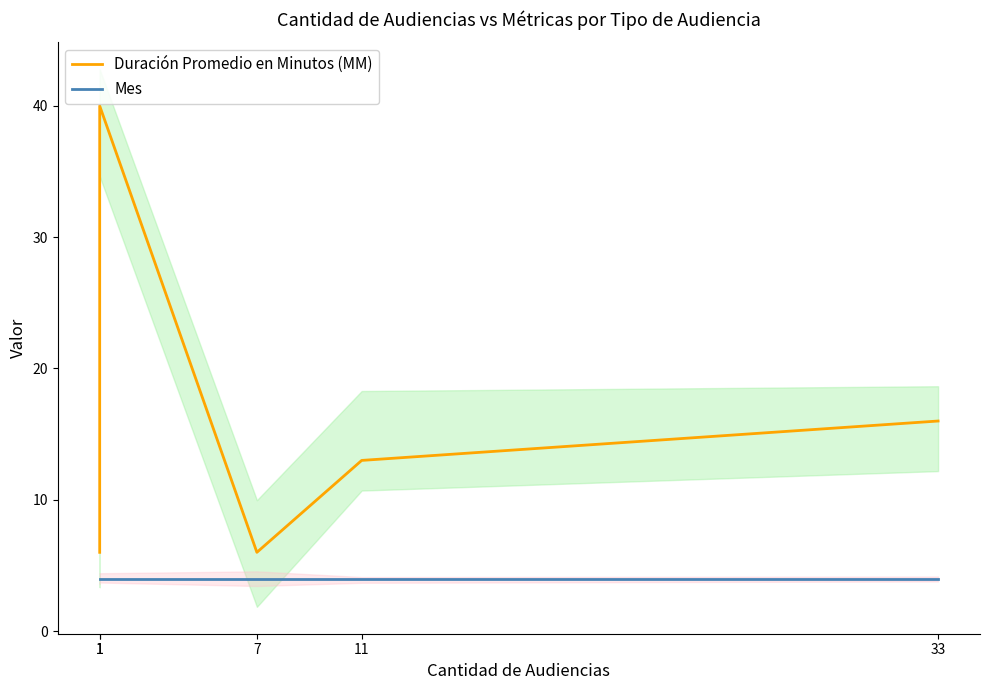

What is the value of the Mes point at the 4th from the left?

4